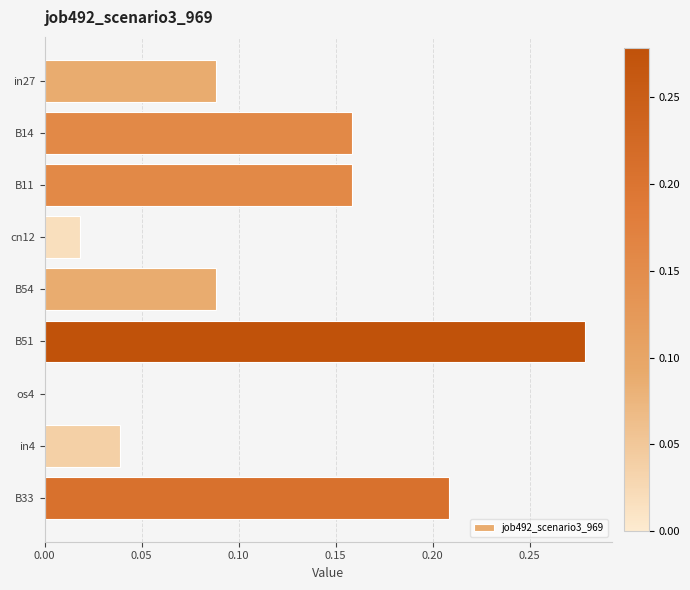

Count the number of categories in the chart.

9